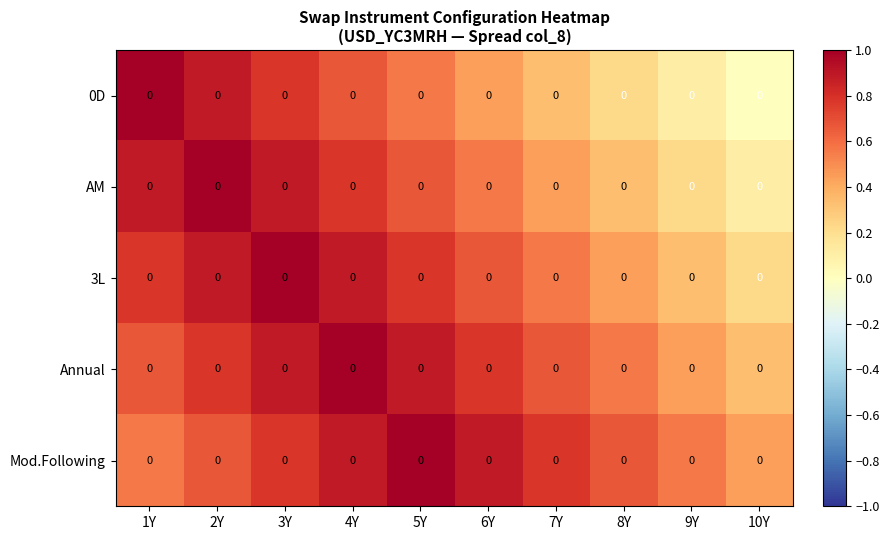

At 1Y, list the series in order from largest to smallest.

0D, AM, 3L, Annual, Mod.Following